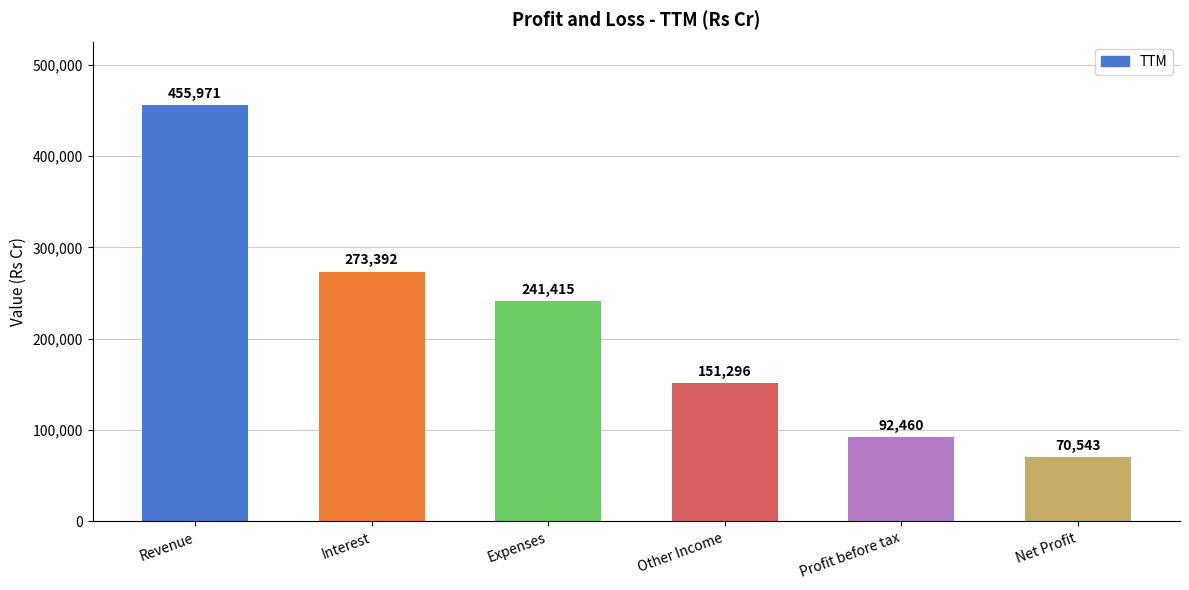

What is the difference between the maximum and minimum values?

385428